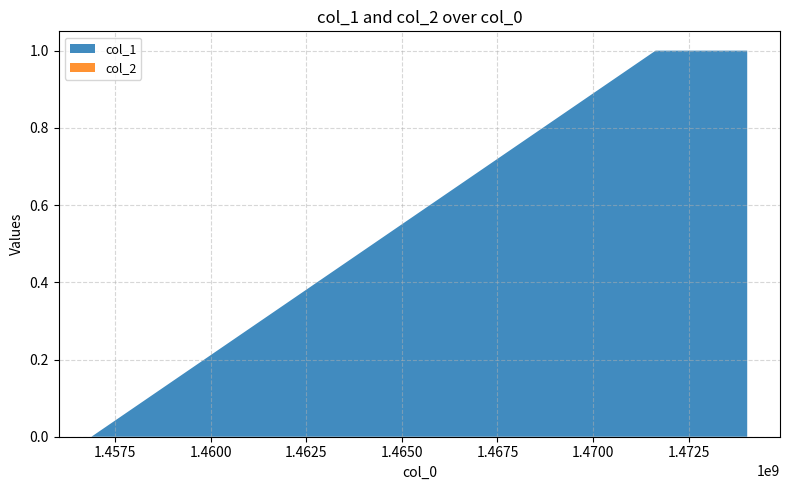

Reading left to right, what are all the values shown in this chart?

col_1: 1456873035=0	1471637724=1	1474035247=1
col_2: 1456873035=0	1471637724=0	1474035247=0